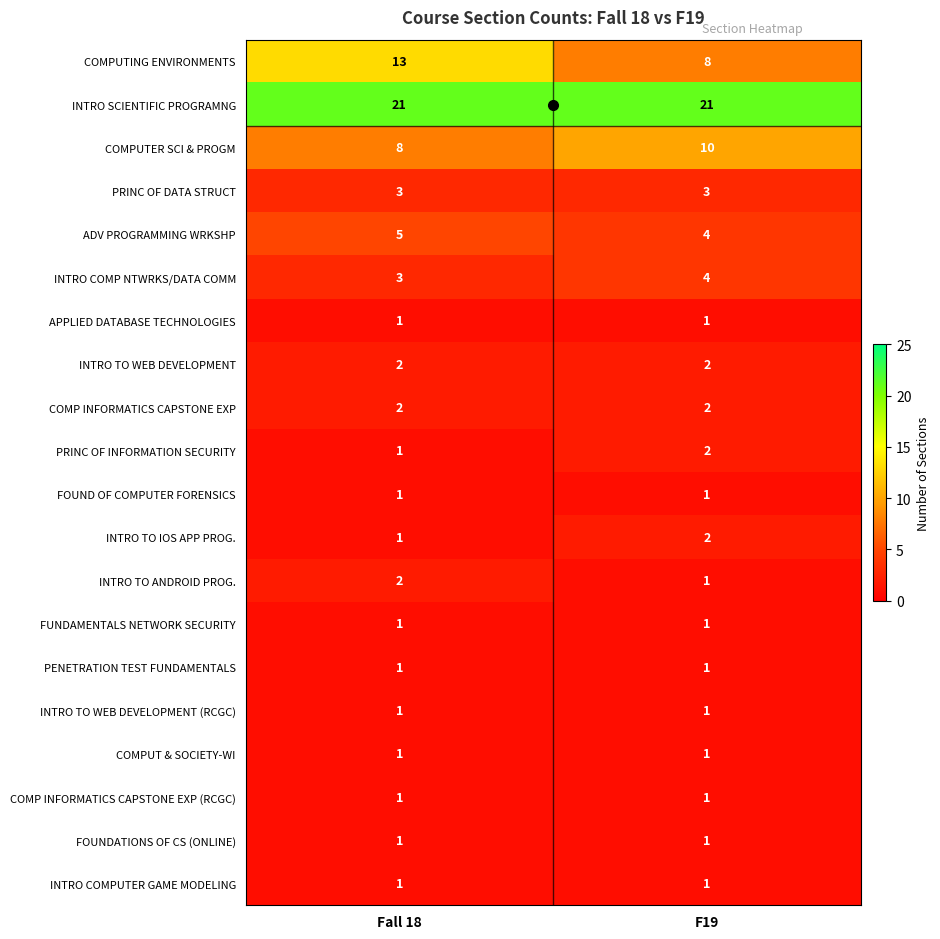

List the labels in order of COMPUTING ENVIRONMENTS value, largest first.

Fall 18, F19